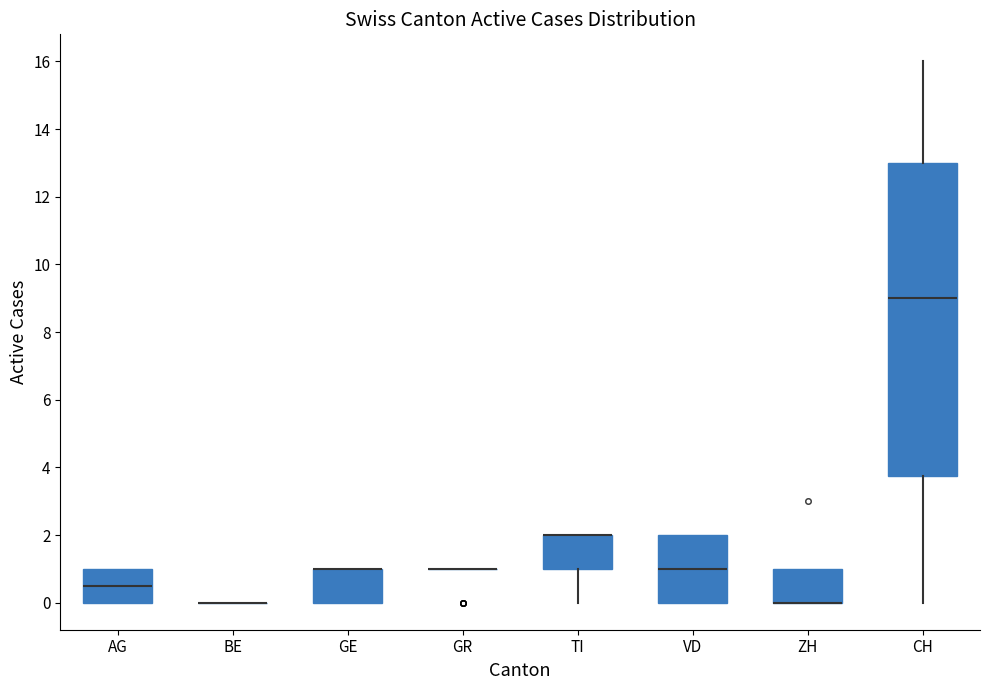

Reading left to right, transcribe this box plot: for each box, give where its median line is, the range the box spans, and where its two whiskers end, as read against the y-axis. The values are not printed on the chart, so give them approximately, as read against the axis.

AG: median 0.6, box 0.0 to 1.0, whiskers 0.0 to 1.0
BE: box collapsed to a line at 0.0, whiskers 0.0 to 0.0
GE: median 1.0 (drawn on the box's upper edge), box 0.0 to 1.0, whiskers 0.0 to 1.0
GR: box collapsed to a line at 1.0, whiskers 1.0 to 1.0
TI: median 2.0 (drawn on the box's upper edge), box 1.0 to 2.0, whiskers 0.0 to 2.0
VD: median 1.0, box 0.0 to 2.0, whiskers 0.0 to 2.0
ZH: median 0.0 (drawn on the box's lower edge), box 0.0 to 1.0, whiskers 0.0 to 1.0
CH: median 9.0, box 3.8 to 13.0, whiskers 0.0 to 16.0